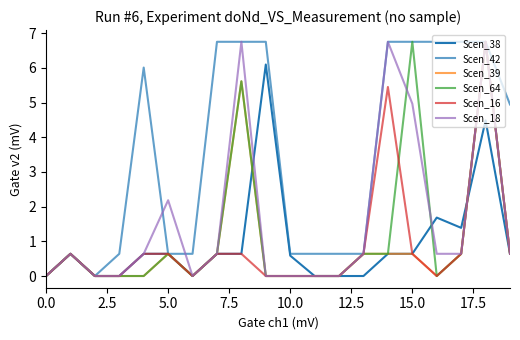

Does the chart display data point markers on the line(s)?

No